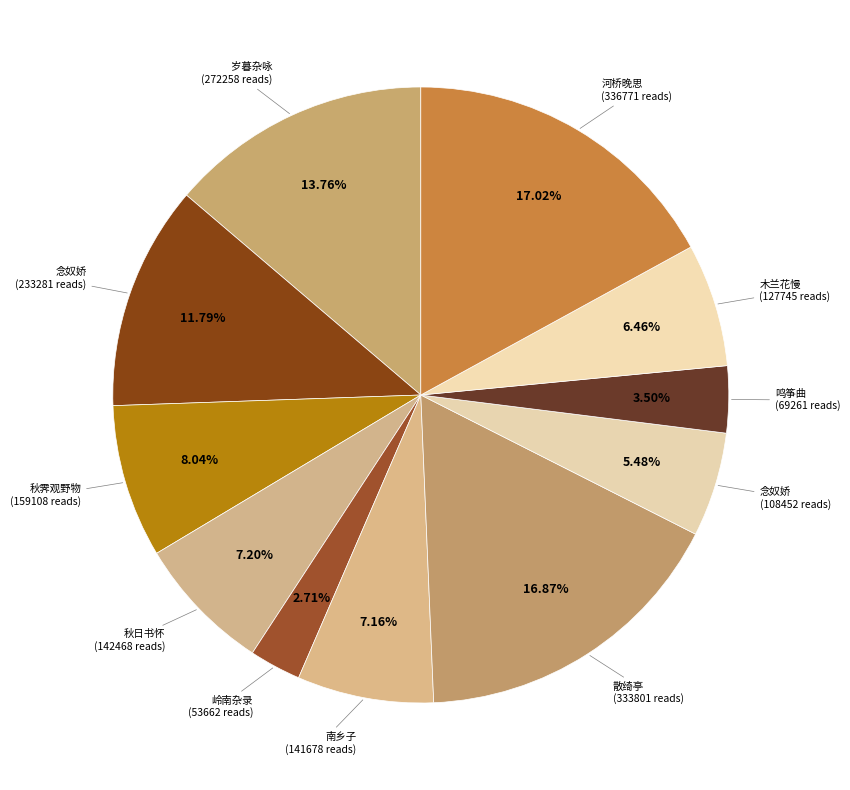

How many segments does this pie chart have?

11